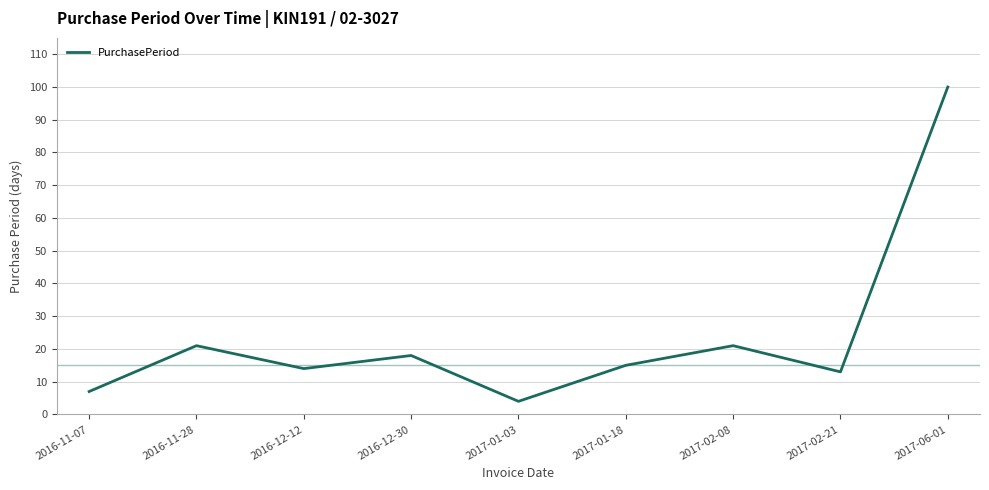

What is the greatest value displayed?

100